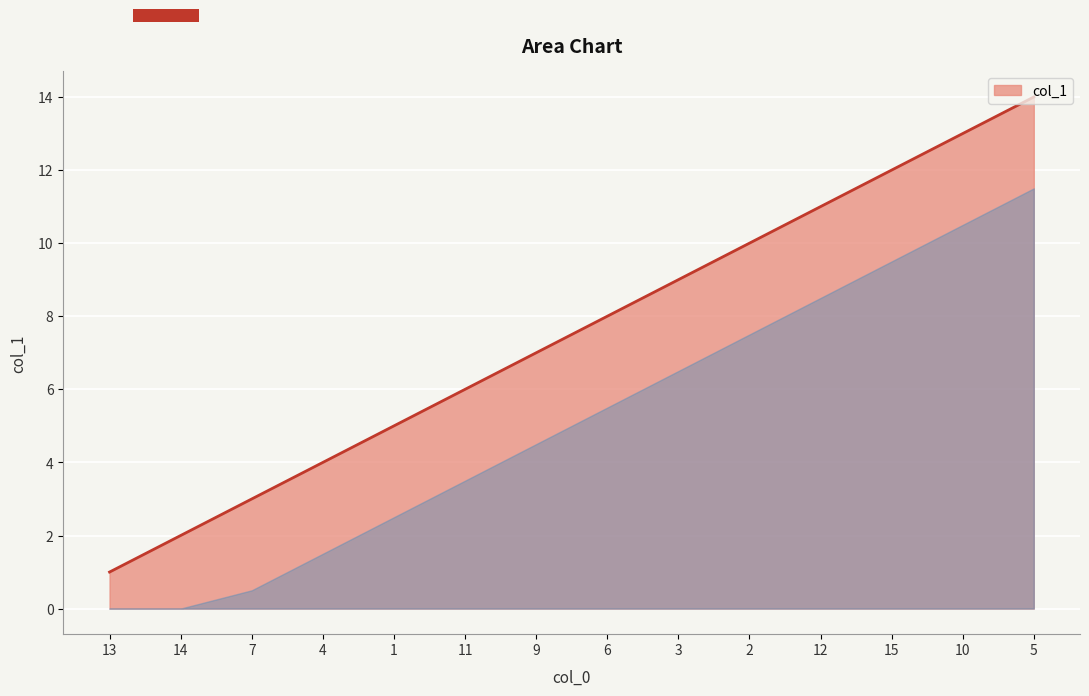

Reading left to right, transcribe all the data shown in this chart.

13=1	14=2	7=3	4=4	1=5	11=6	9=7	6=8	3=9	2=10	12=11	15=12	10=13	5=14